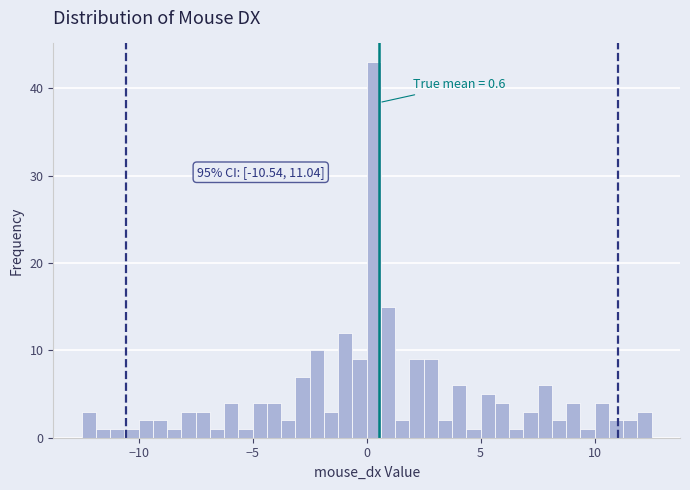

Around what value on the x-axis is the tallest bar? Give the approximate position of its centre, as read against the axis.

0.5